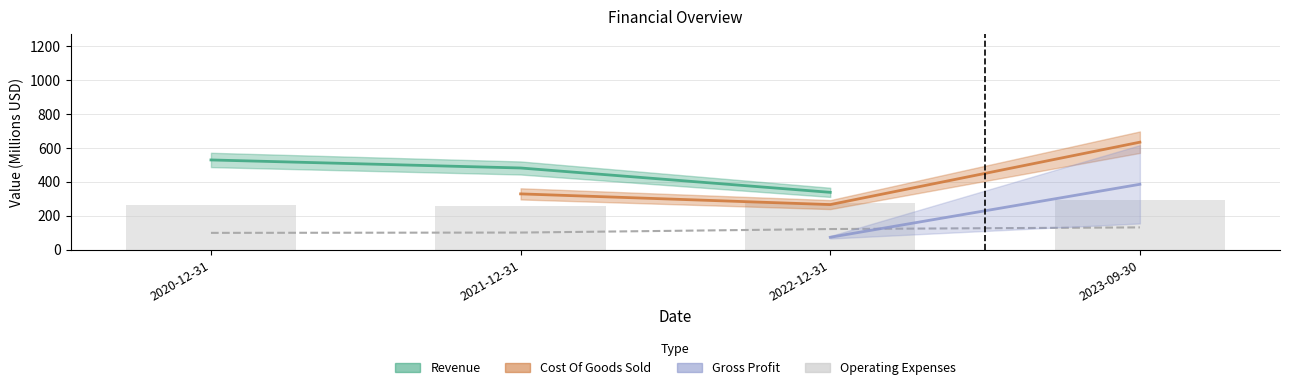

The chart shows a value of 100.0 at 2021-12-31. True or false?

True